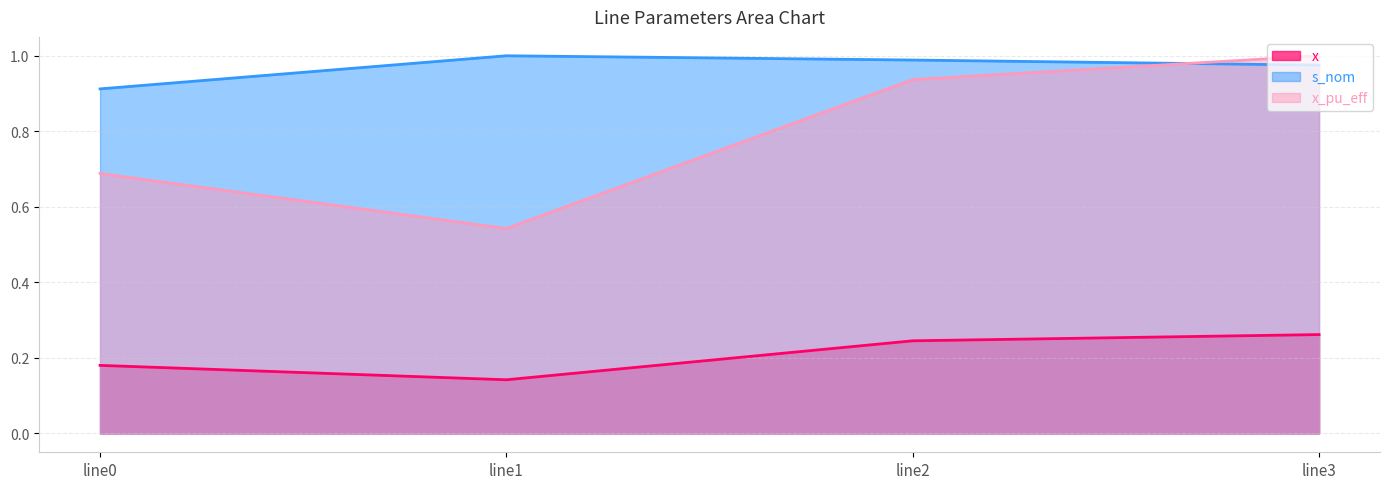

Which category has the lowest value across all series?

line1